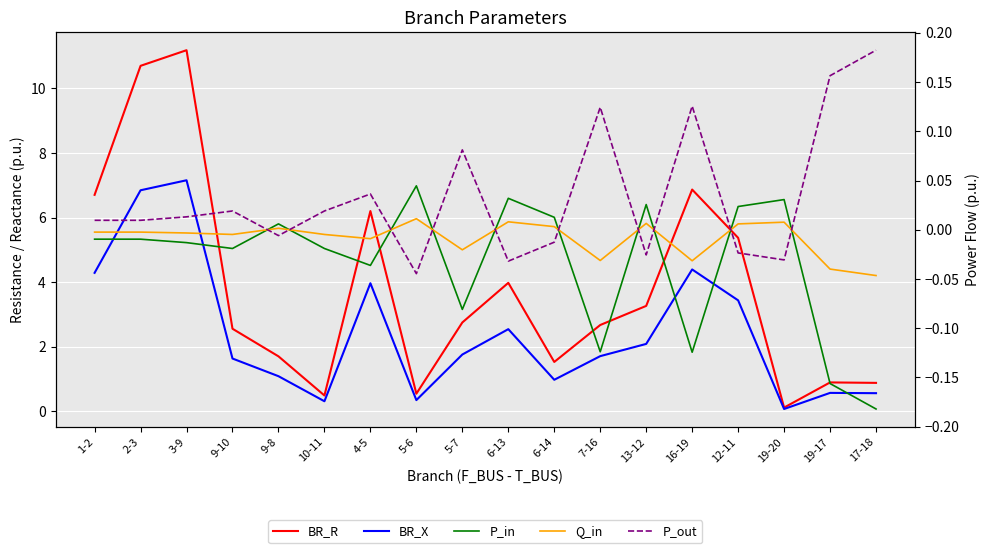

What is the maximum value shown in the chart?

11.2